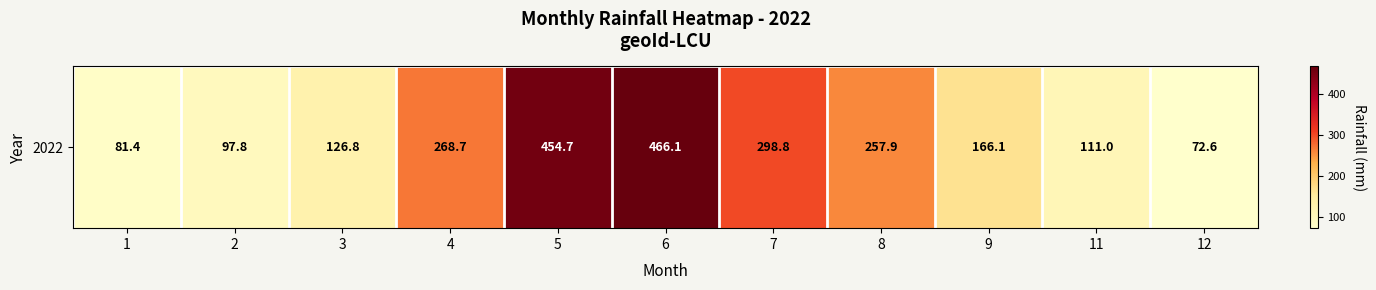

What value does the data have at 2?

97.8